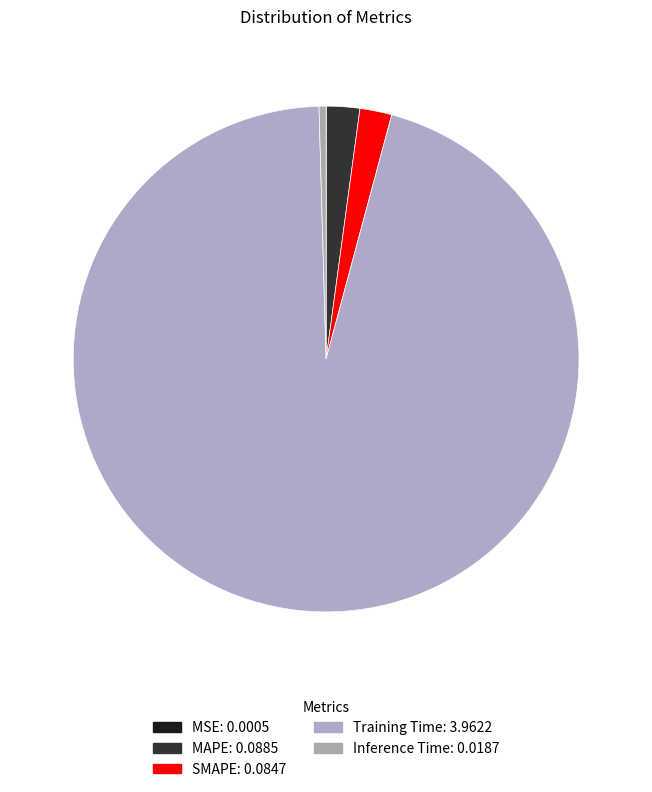

Which has a higher value, Training Time or SMAPE?

Training Time